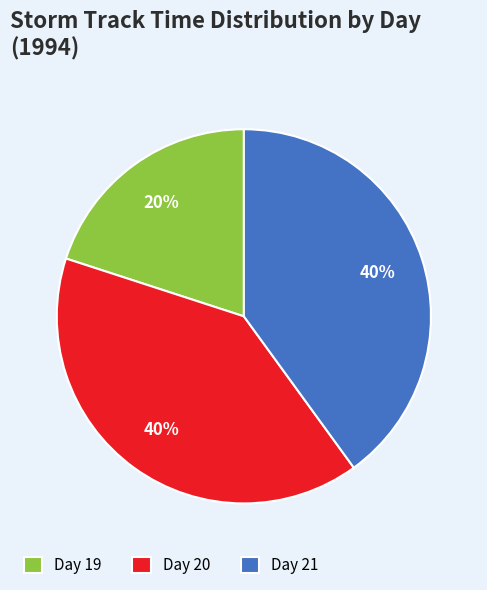

Between Day 19 and Day 20, which is larger?

Day 20